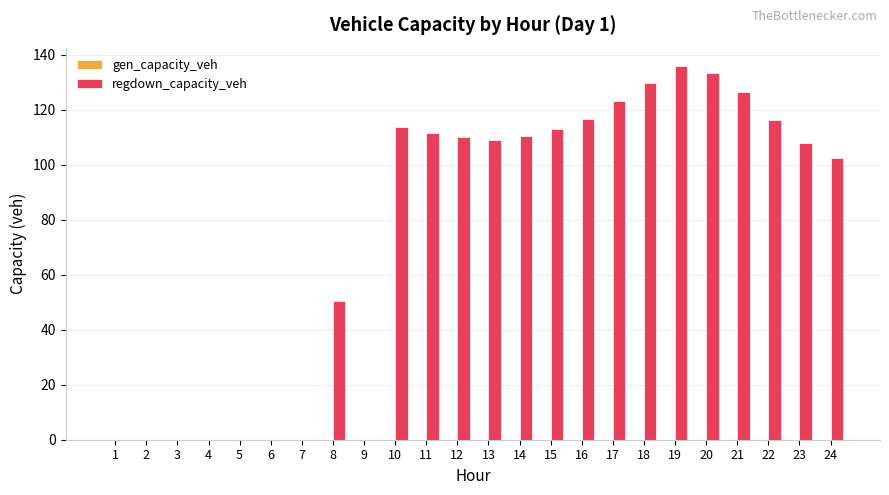

What is the sum of all values?

1810.6